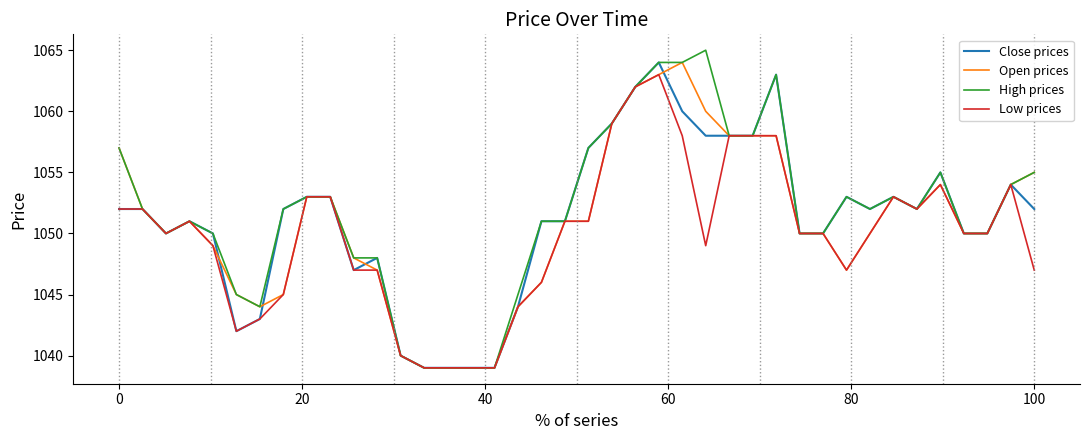

List the series in order of their overall mean, highest first.

High prices, Close prices, Open prices, Low prices